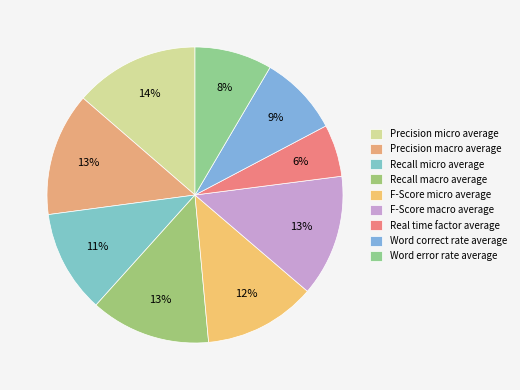

Is it true that F-Score macro average is 5% of the pie?

False